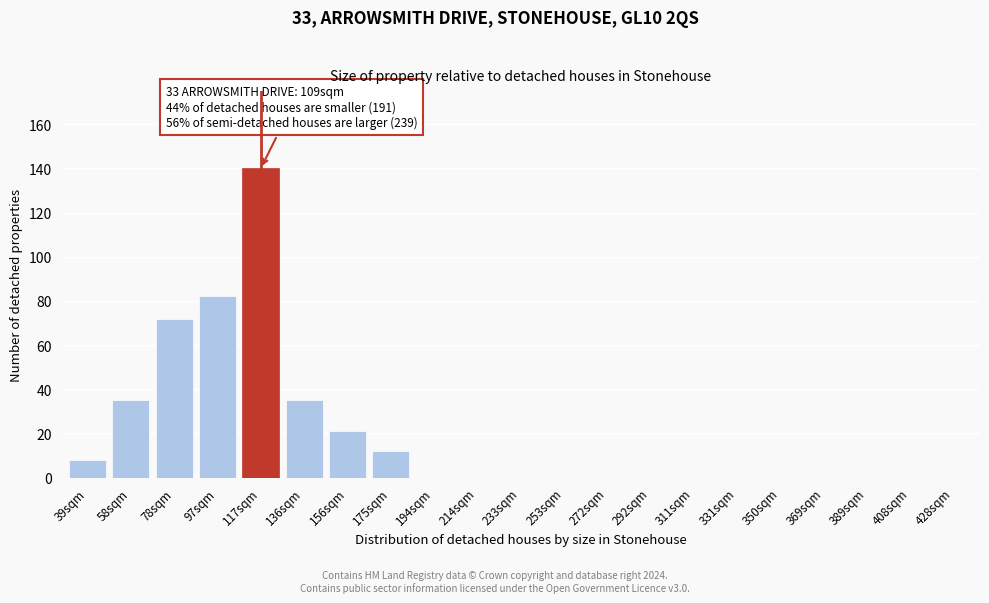

Reading left to right, transcribe all the data shown in this chart.

39sqm=8	58sqm=35	78sqm=72	97sqm=82	117sqm=140	136sqm=35	156sqm=21	175sqm=12	194sqm=0	214sqm=0	233sqm=0	253sqm=0	272sqm=0	292sqm=0	311sqm=0	331sqm=0	350sqm=0	369sqm=0	389sqm=0	408sqm=0	428sqm=0